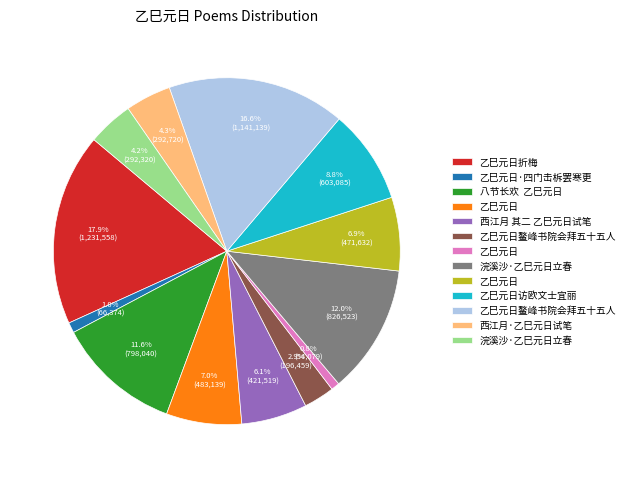

Is there any slice that represents more than half of the pie?

No